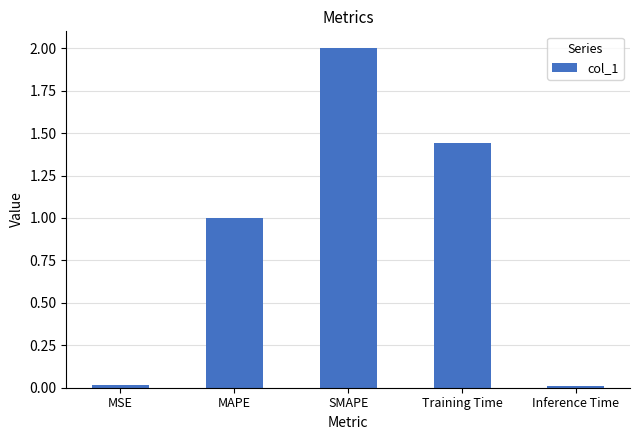

Which has a higher value, Training Time or SMAPE?

SMAPE